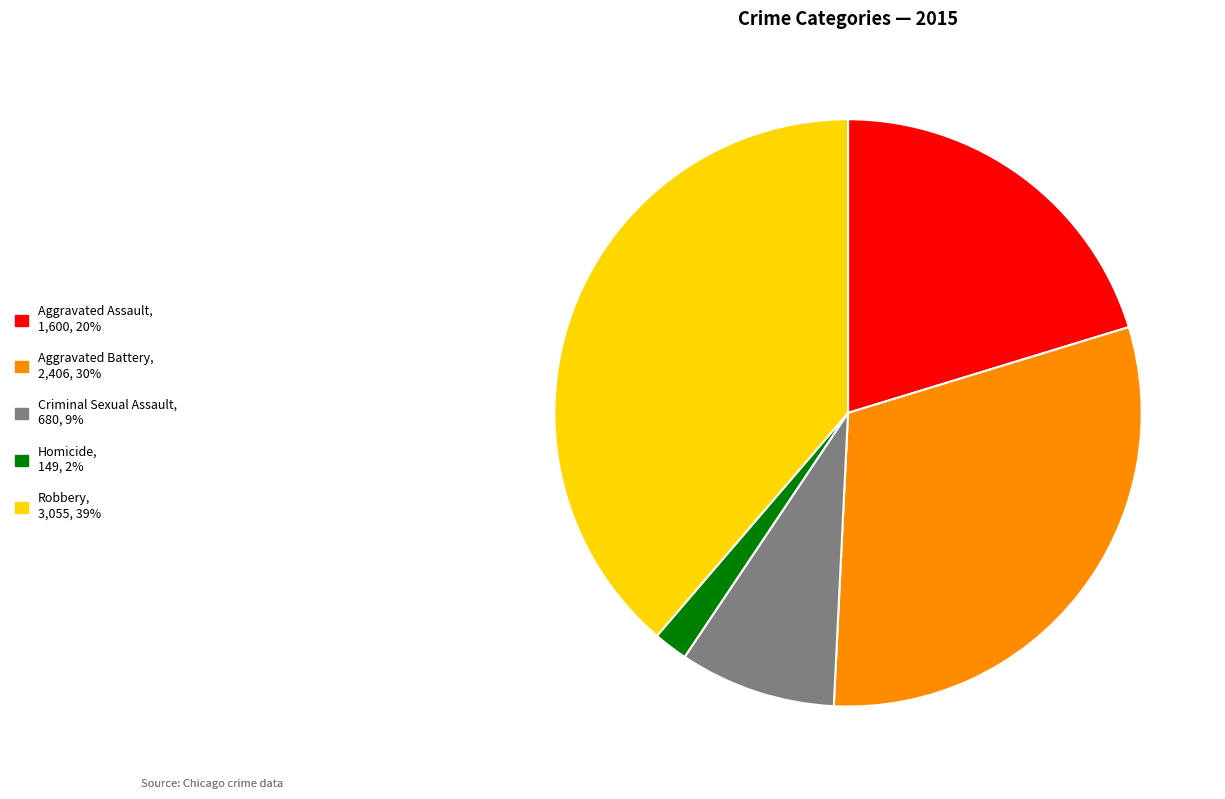

Is Aggravated Battery, 2,406, 30% the majority of the pie?

No